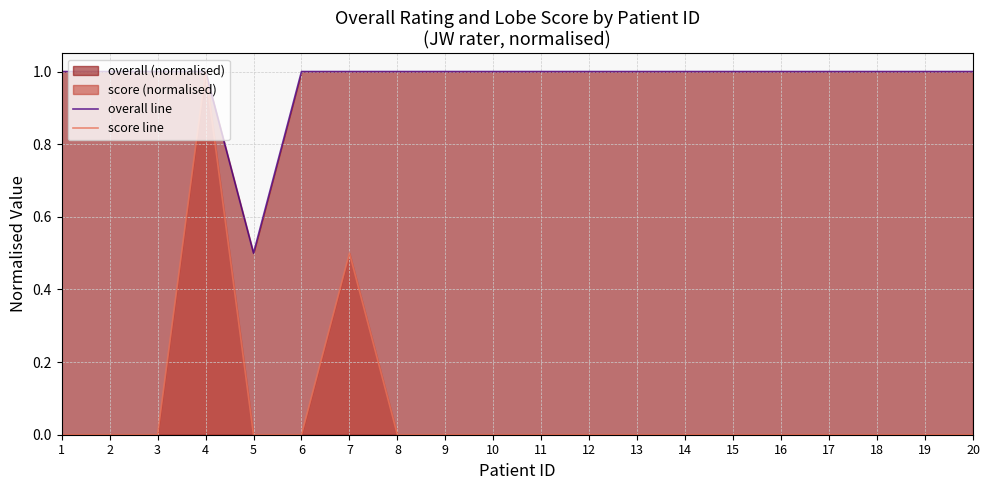

Is the value of score line at 12 greater than the value of overall line at 20?

No